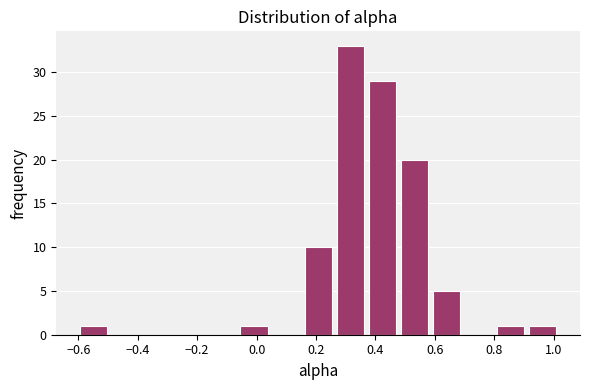

Reading left to right, list every bar in this chart as the range it spans on the x-axis followed by its height. Neither the bar edges nor the heights are printed on the chart, so give them approximately, as read against the axes.

-0.60 to -0.50: 1
-0.50 to -0.38: 0
-0.38 to -0.28: 0
-0.28 to -0.18: 0
-0.18 to -0.06: 0
-0.06 to 0.04: 1
0.04 to 0.16: 0
0.16 to 0.26: 10
0.26 to 0.36: 33
0.36 to 0.48: 29
0.48 to 0.58: 20
0.58 to 0.70: 5
0.70 to 0.80: 0
0.80 to 0.90: 1
0.90 to 1.02: 1